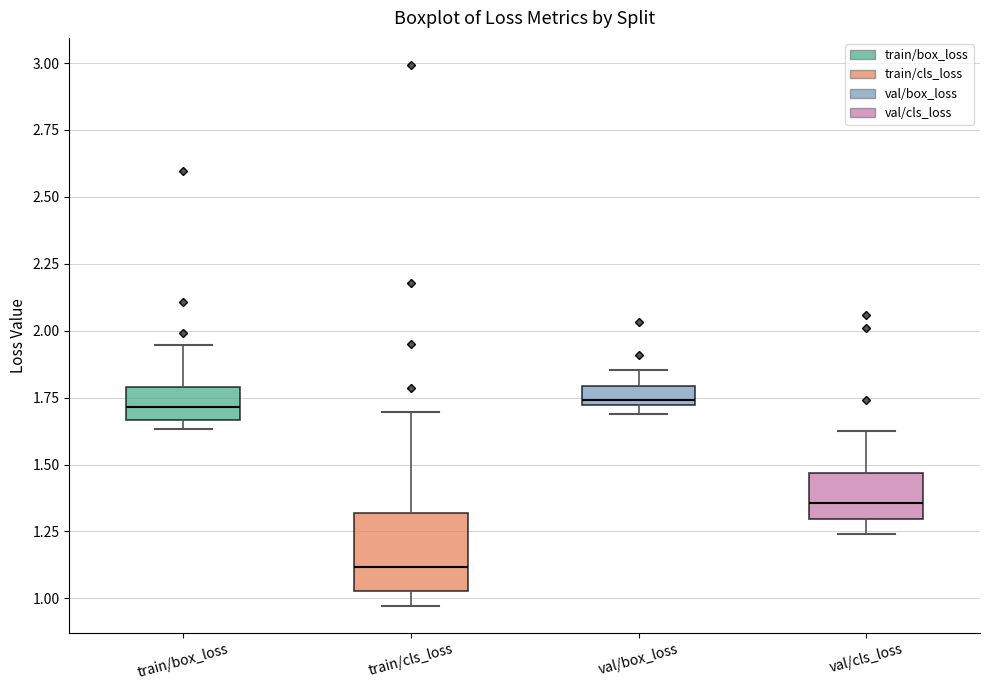

Where does the upper whisker of the box for val/box_loss end on the y-axis? The values are not printed on the chart, so give them approximately, as read against the axis.

1.85